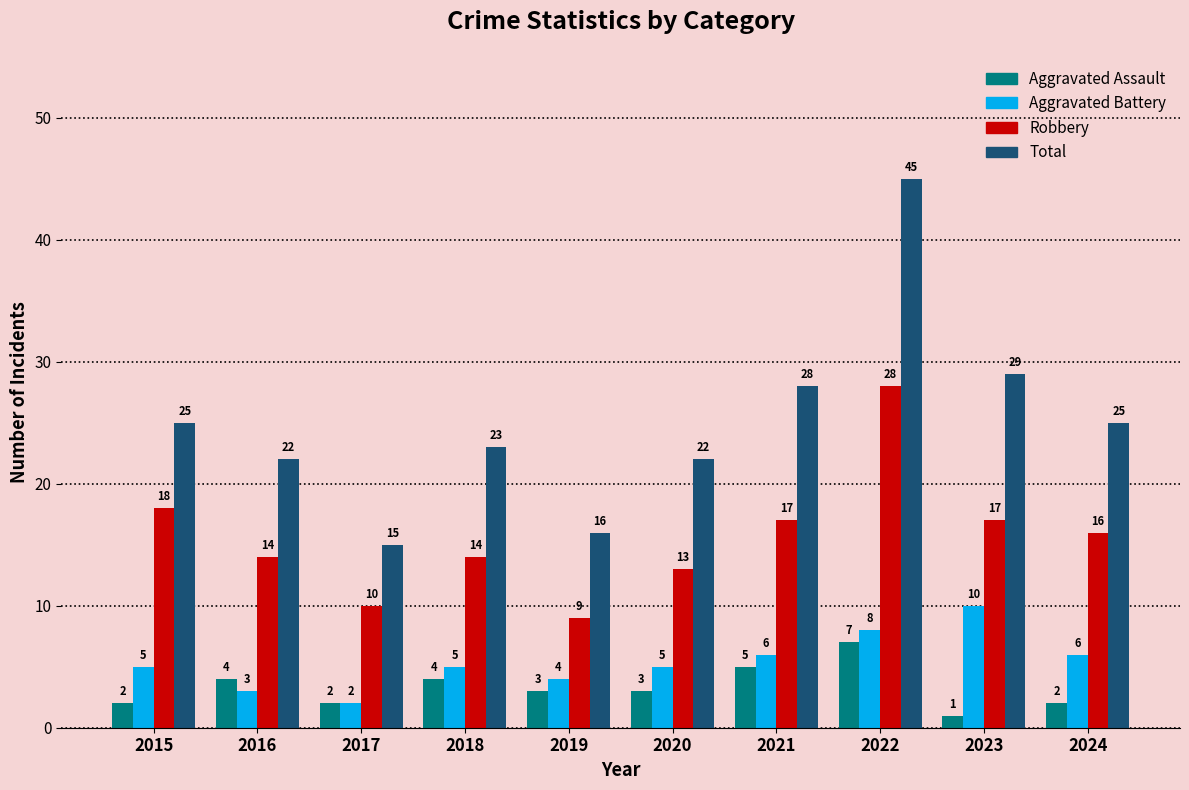

How many values in the Robbery series are below 16?

5